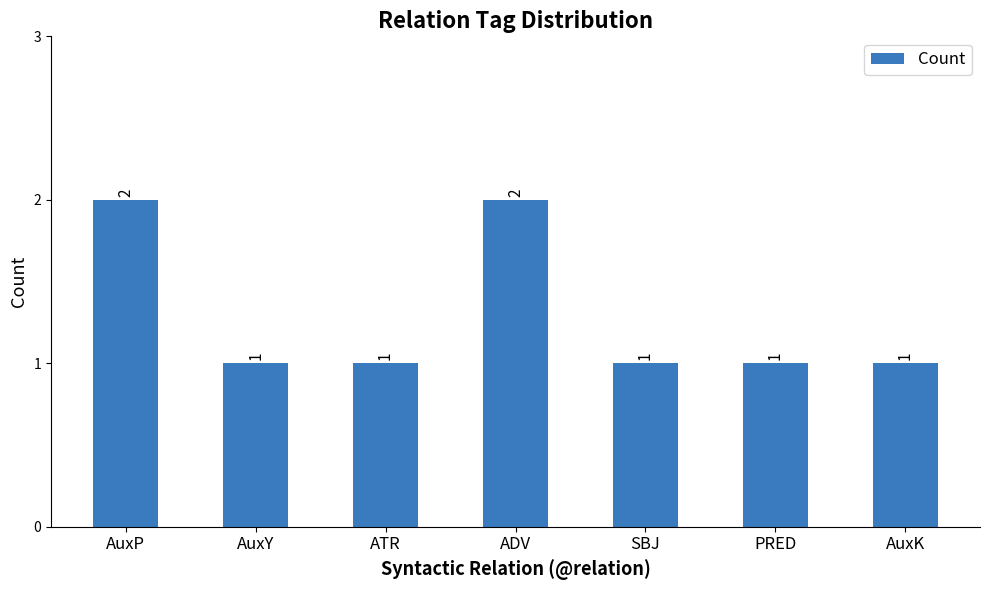

True or false: the data shows 1 at ATR.

True